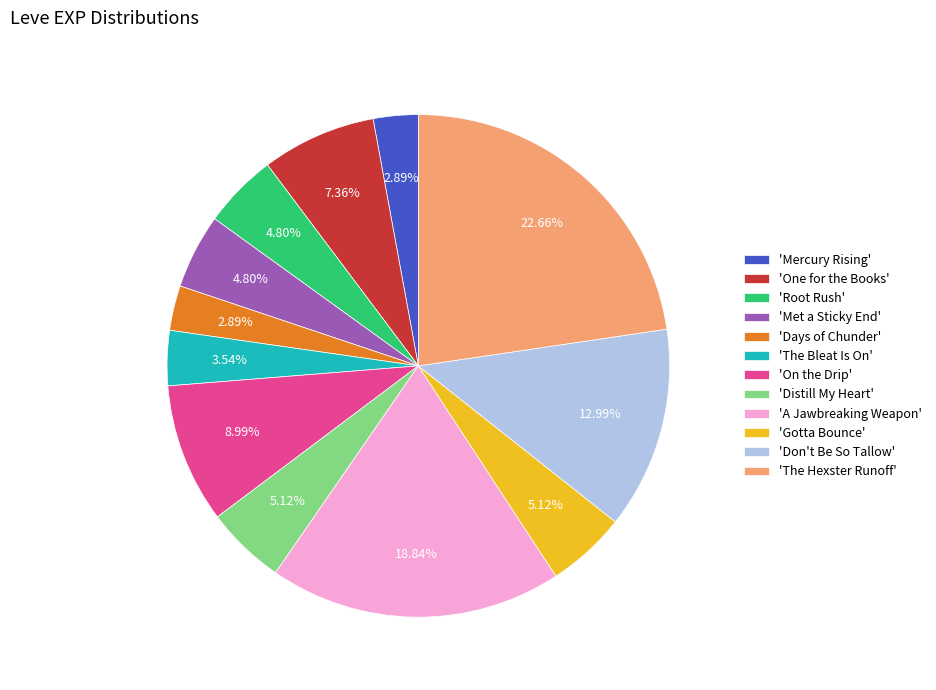

Which has a higher value, 'A Jawbreaking Weapon' or 'The Bleat Is On'?

'A Jawbreaking Weapon'